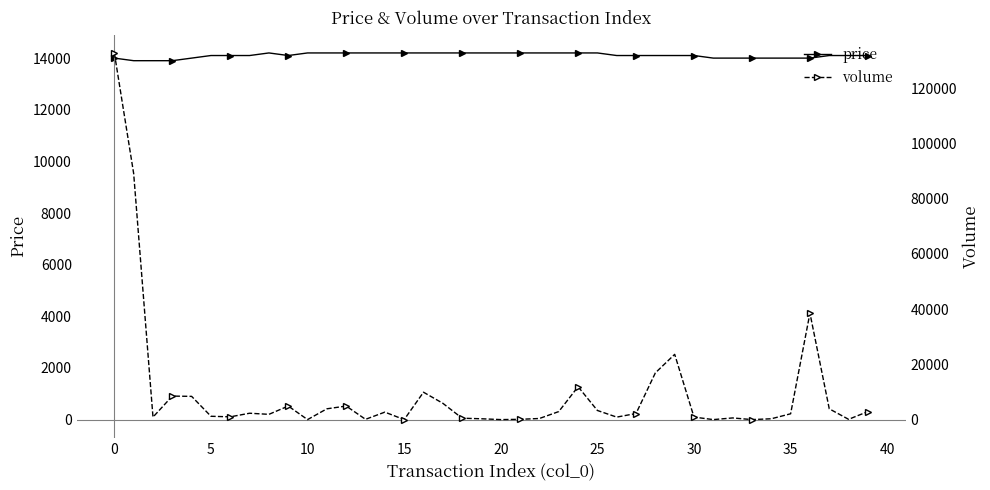

What is the sum of all volume values?

394400